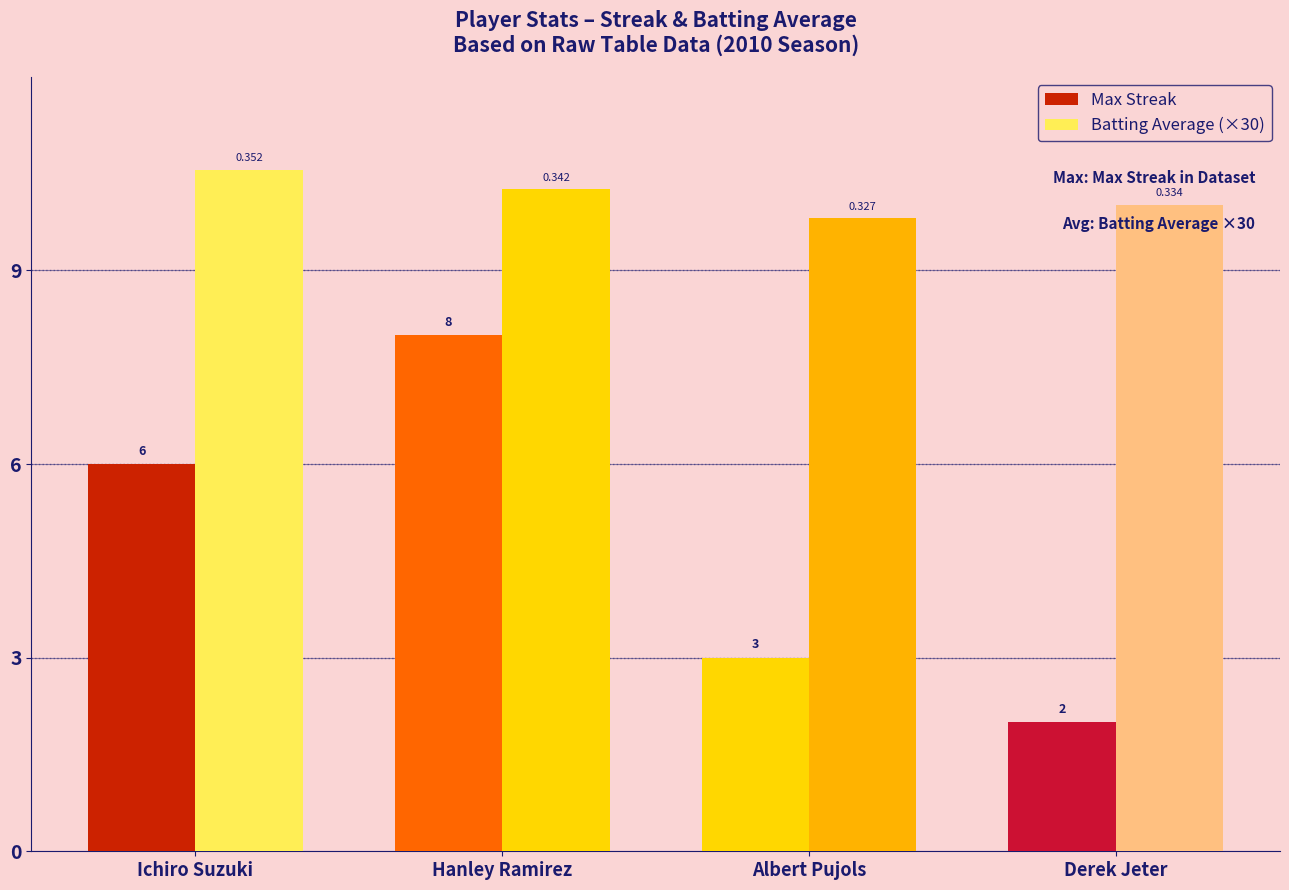

How many bars are there in total?

8